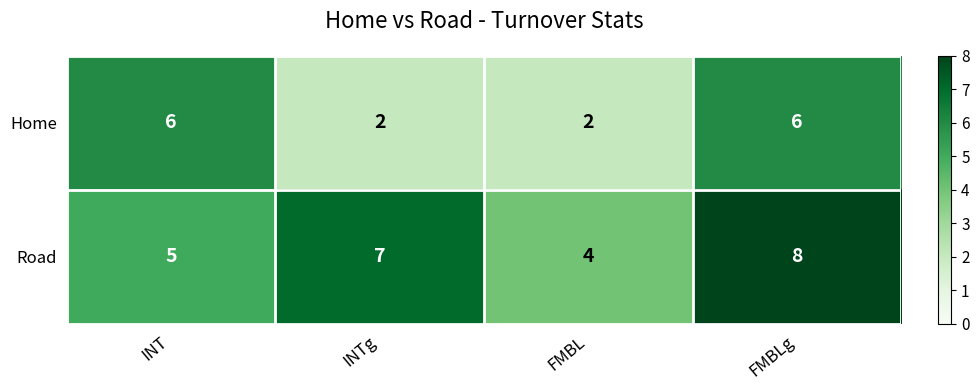

What is the difference between the maximum and minimum values in the Home series?

4